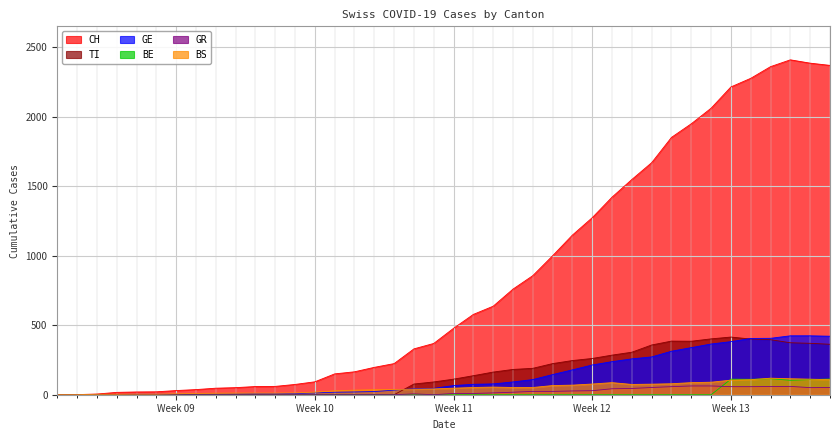

Which series has the widest spread of values?

CH